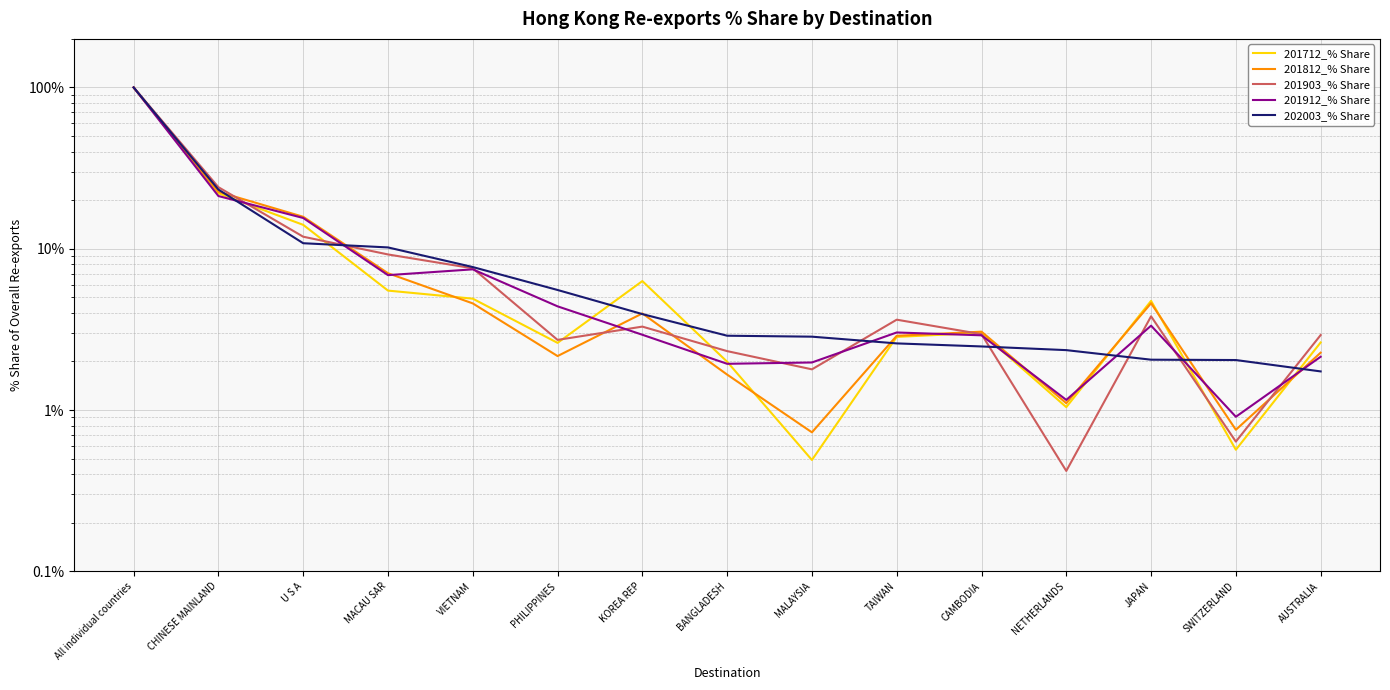

True or false: 201712_% Share has more than 0 points higher than both neighbors.

True